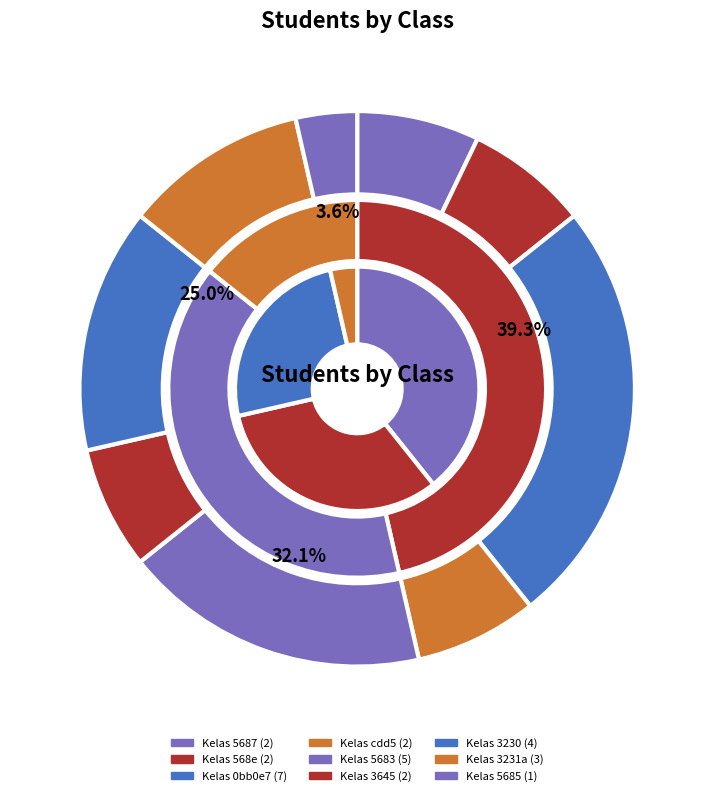

How many slices are in this pie chart?

9